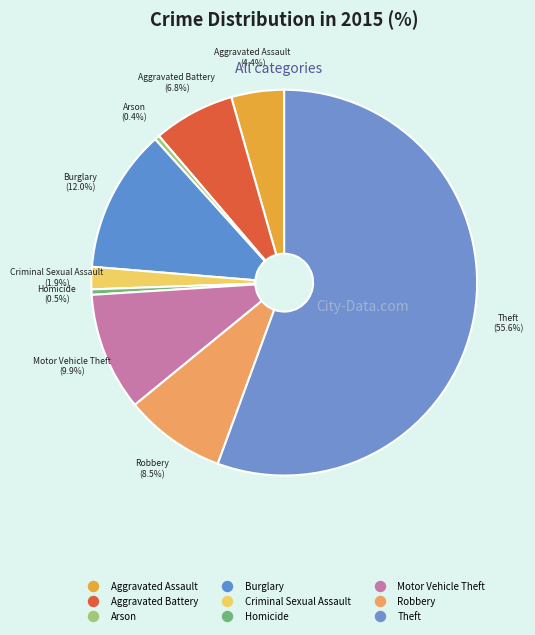

Which slice represents more than half of the pie?

Theft